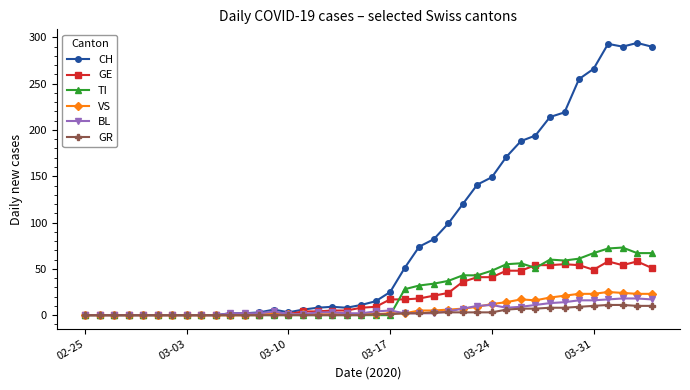

Which series has the widest spread of values?

CH